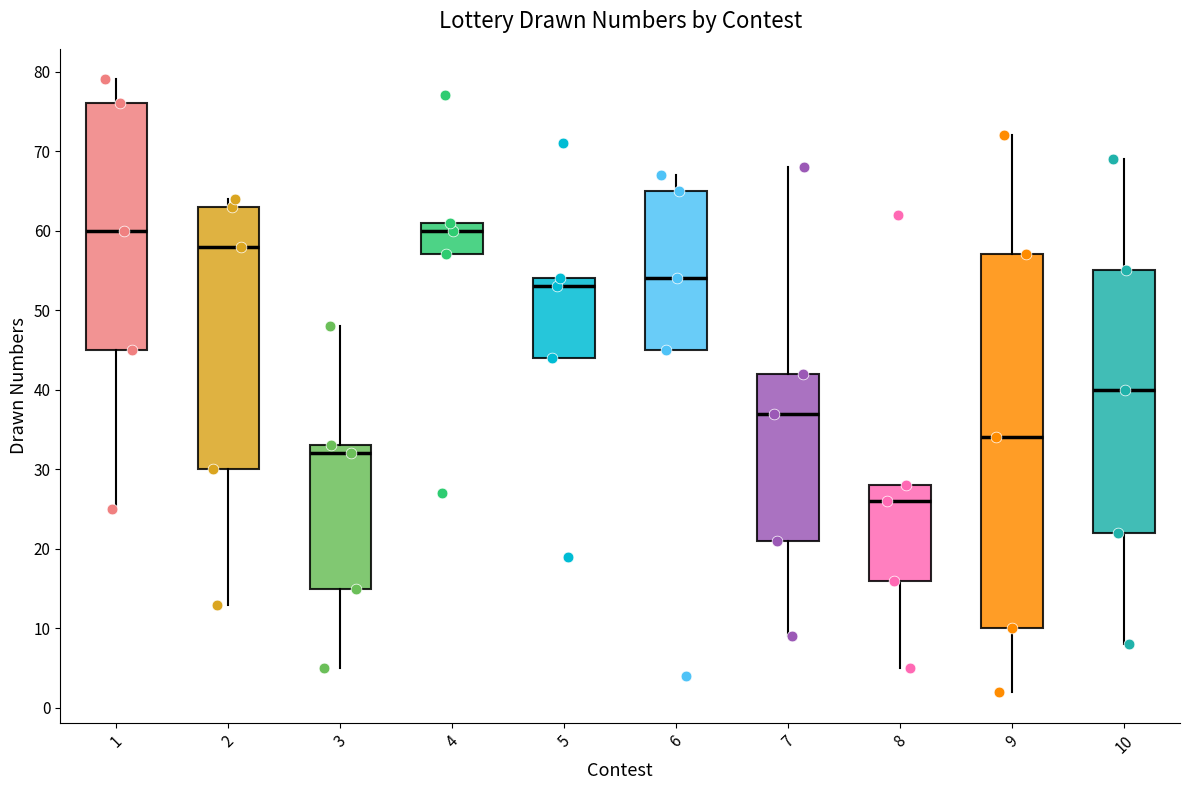

Where is the lower edge of the box at x = 3 on the y-axis? The values are not printed on the chart, so give them approximately, as read against the axis.

15